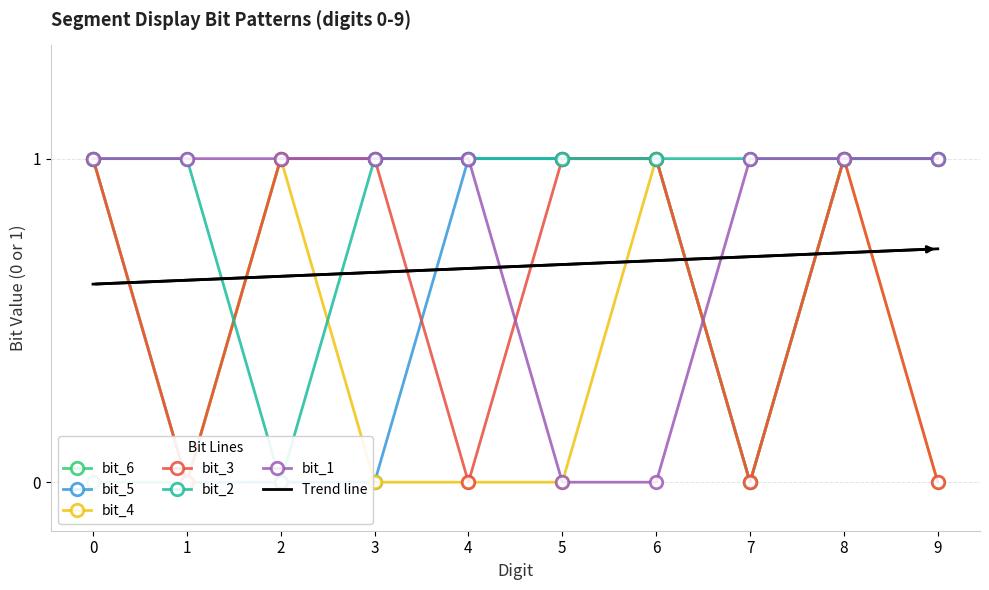

True or false: bit_5 has a value of 1 at 9.

False